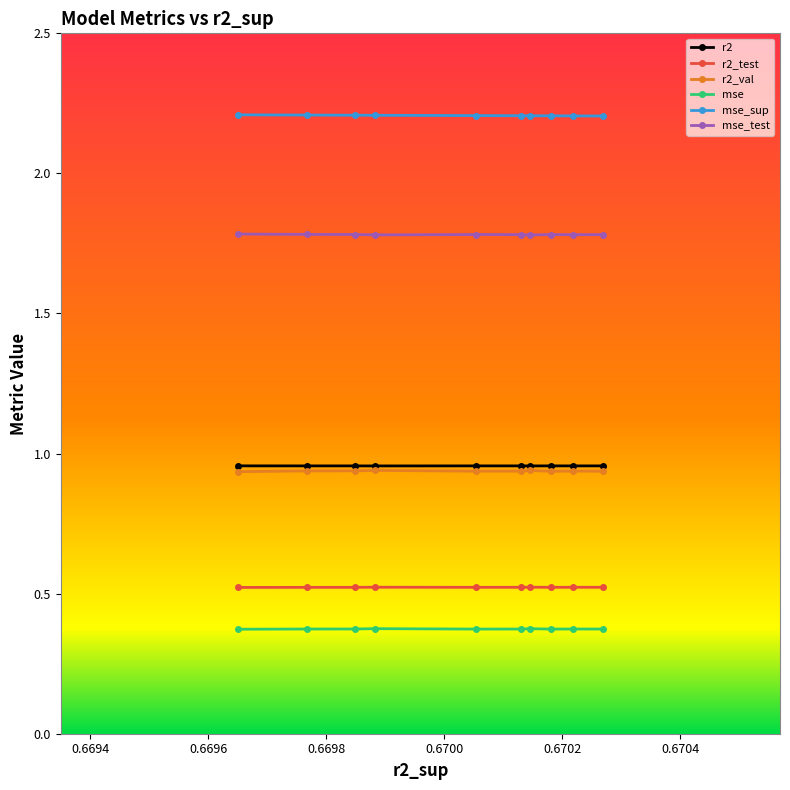

What is the greatest value displayed?

2.2